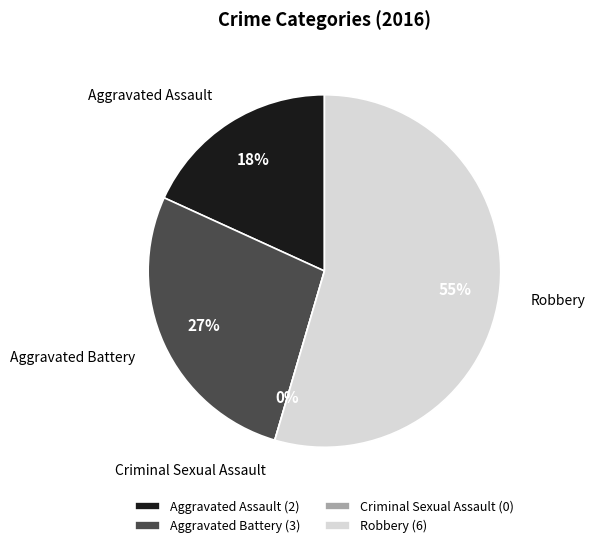

How many slices are in this pie chart?

4